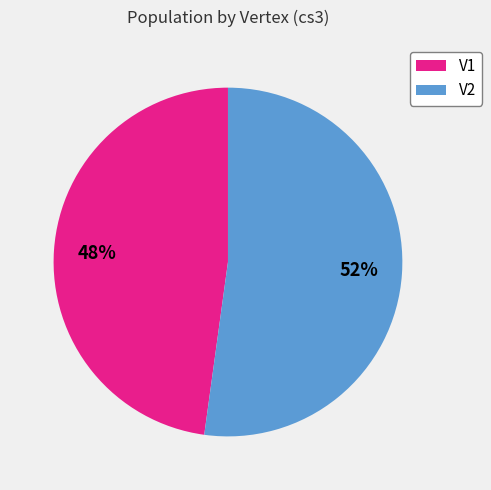

Count the number of slices in the pie.

2